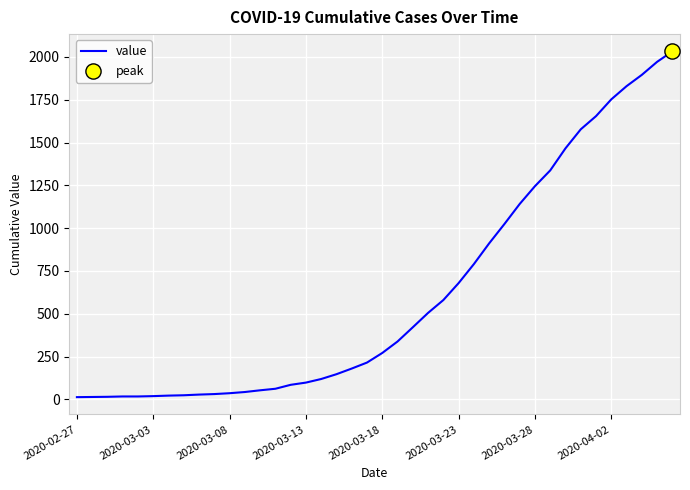

What is the difference between the maximum and minimum values?

2019